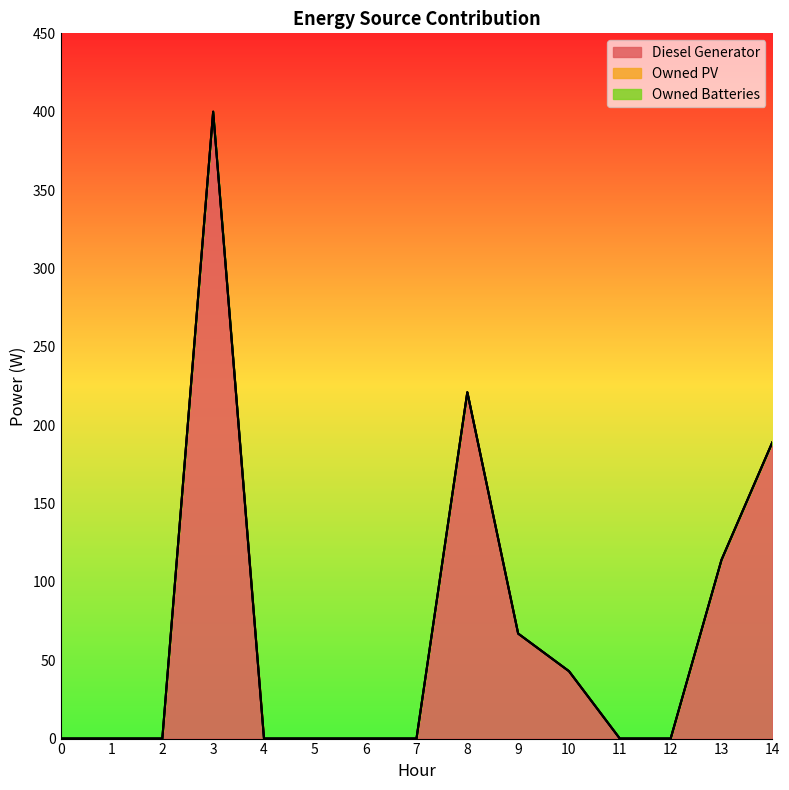

True or false: Diesel Generator has a value of 0 at 4.

True